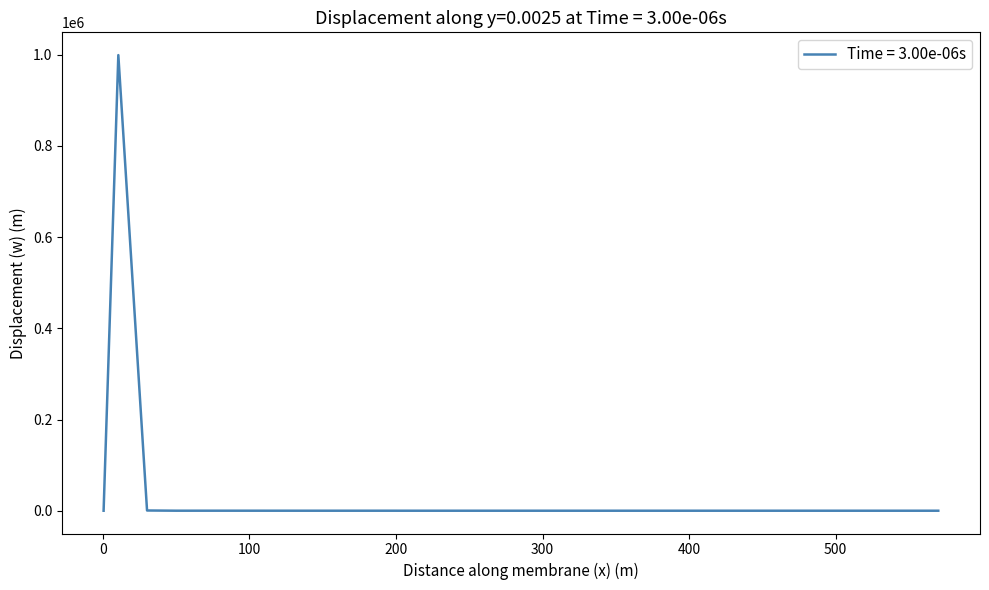

What is the maximum value shown in the chart?

999219